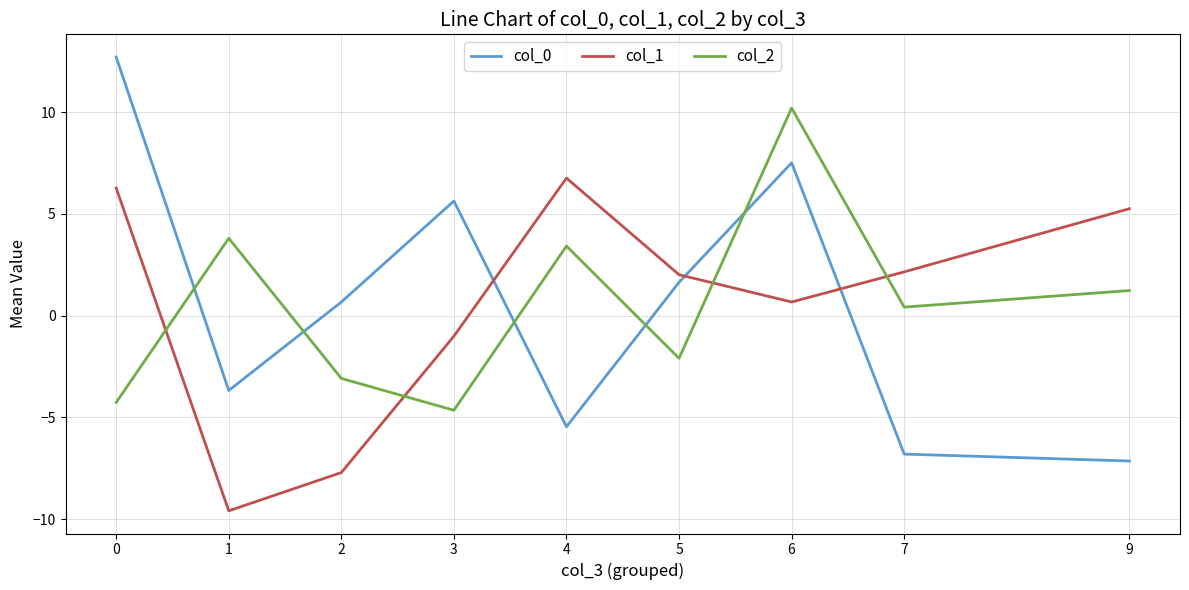

Is it true that col_1 equals 6.3 at 0?

True